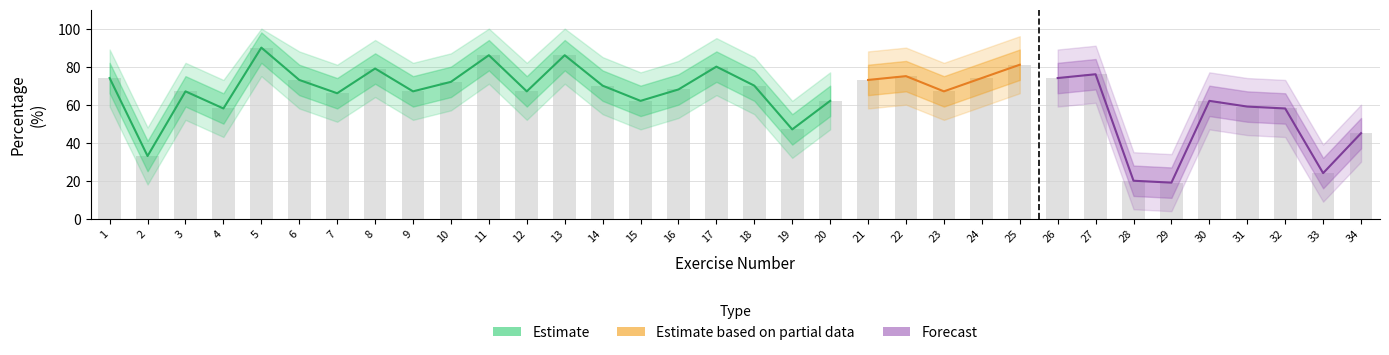

Reading left to right, list all the values displayed in this chart.

74	33	67	58	90	73	66	79	67	72	86	67	86	70	62	68	80	70	47	62	73	75	67	74	81	74	76	20	19	62	59	58	24	45